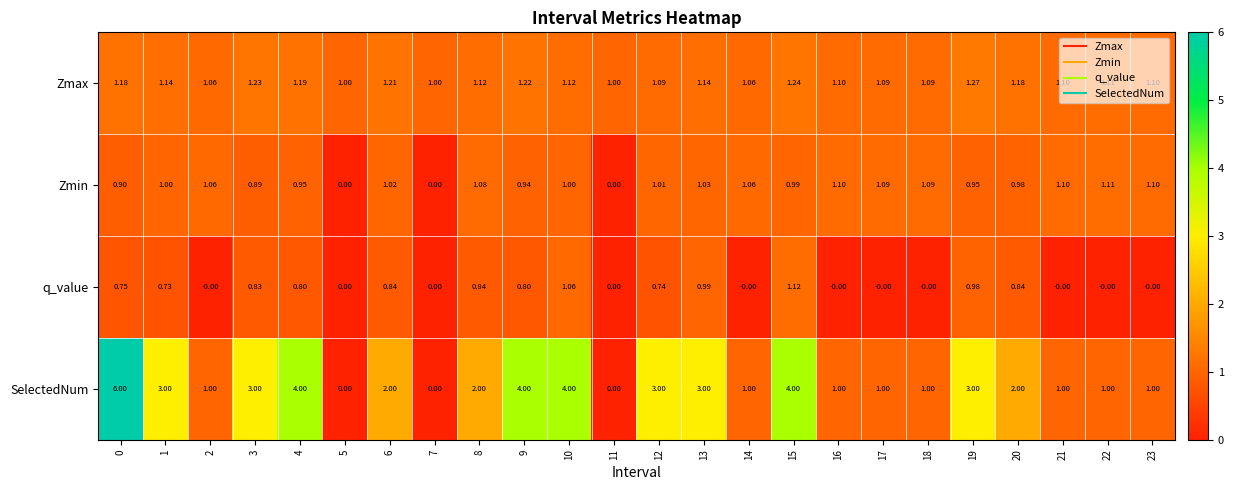

At 20, list the series in order from smallest to largest.

q_value, Zmin, Zmax, SelectedNum